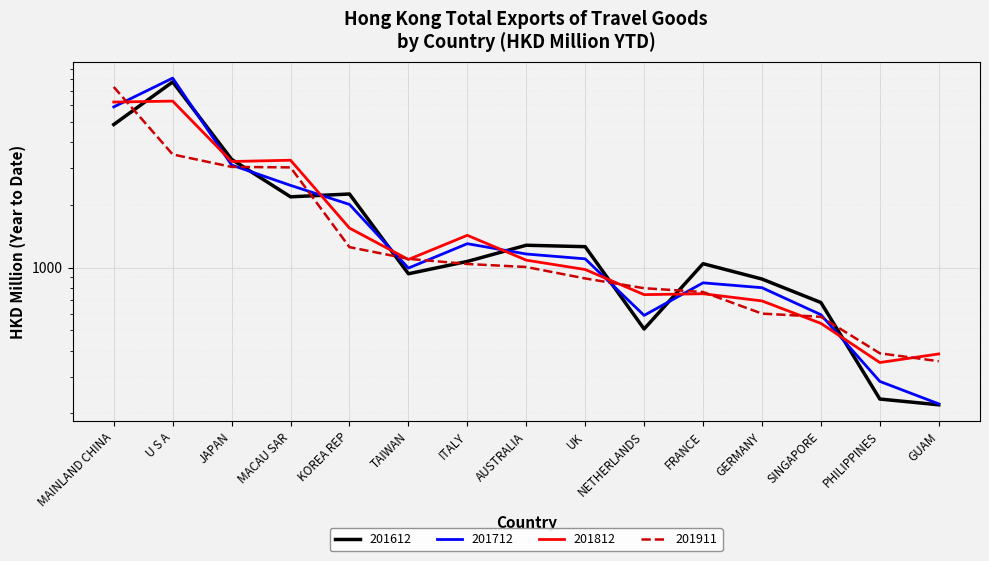

Does the chart display data point markers on the line(s)?

No